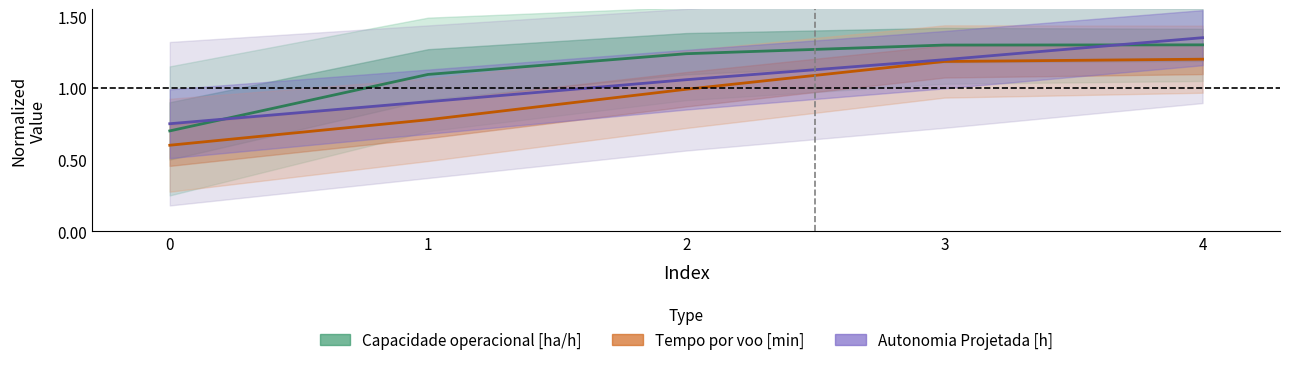

What is the total value across all series at 3?

3.7